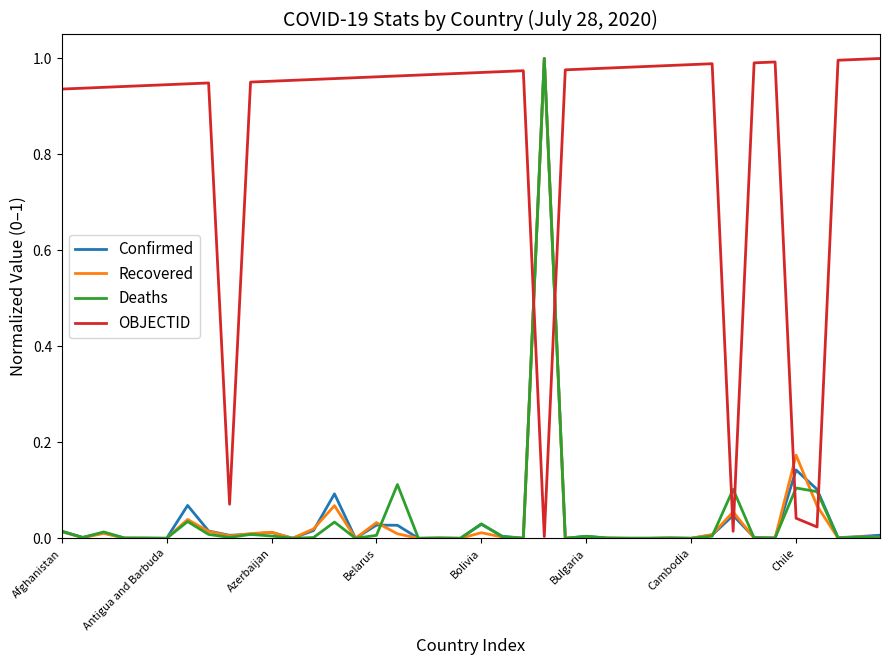

How many intersections are there between OBJECTID and Deaths?

6